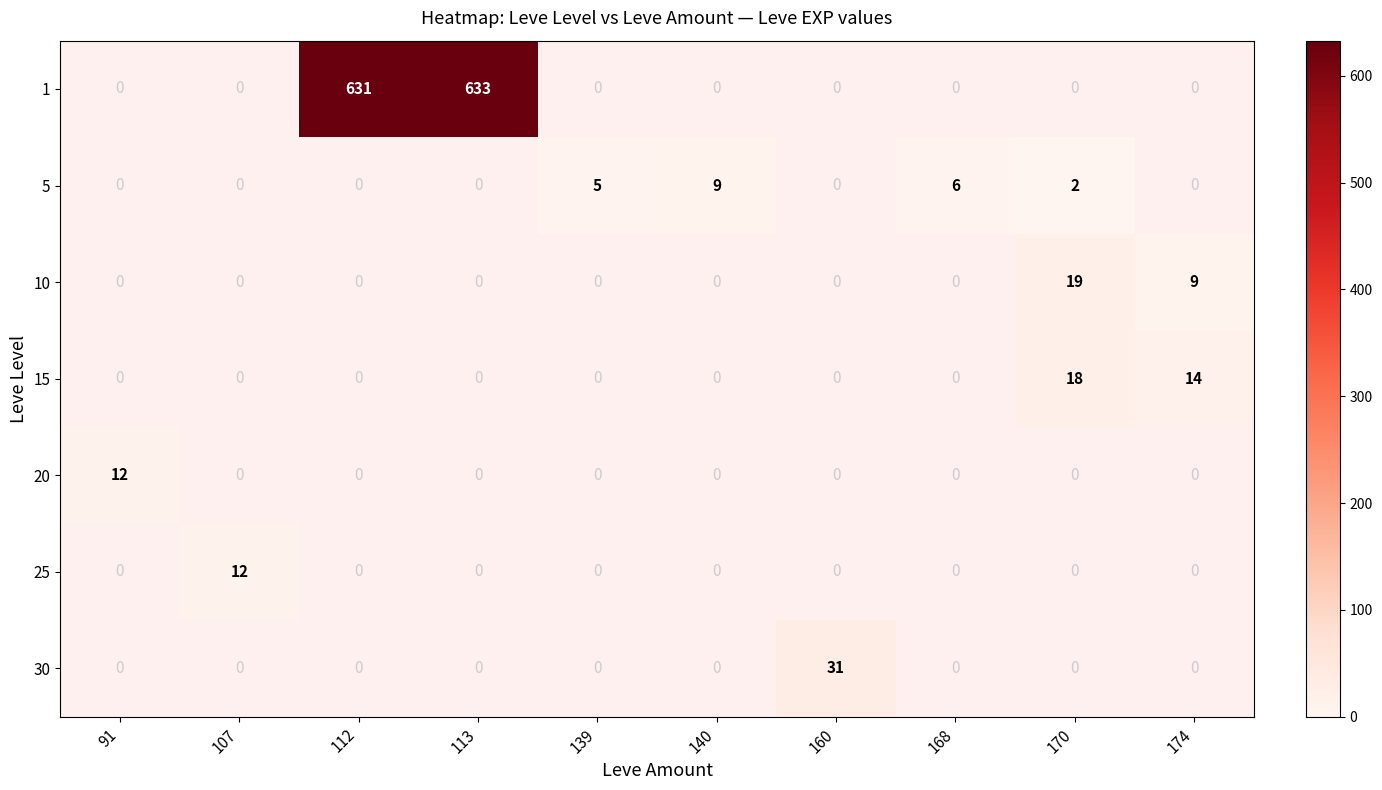

The 25 series shows 12 at 107. True or false?

True